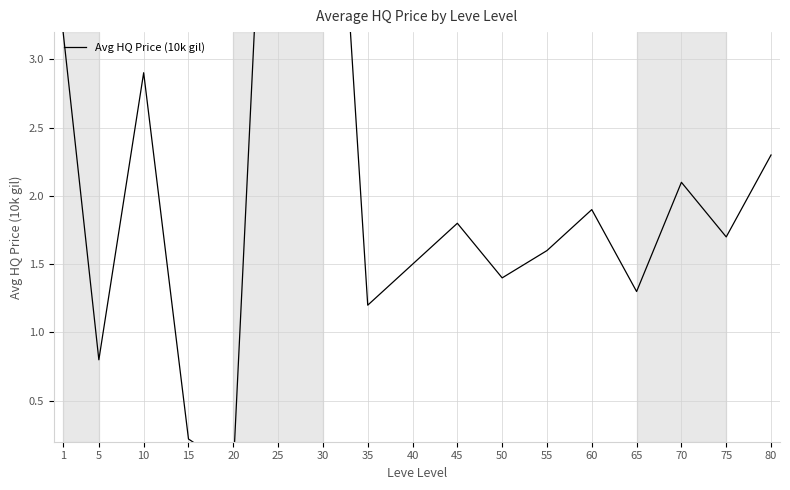

The chart shows a value of 2.1 at 70. True or false?

True